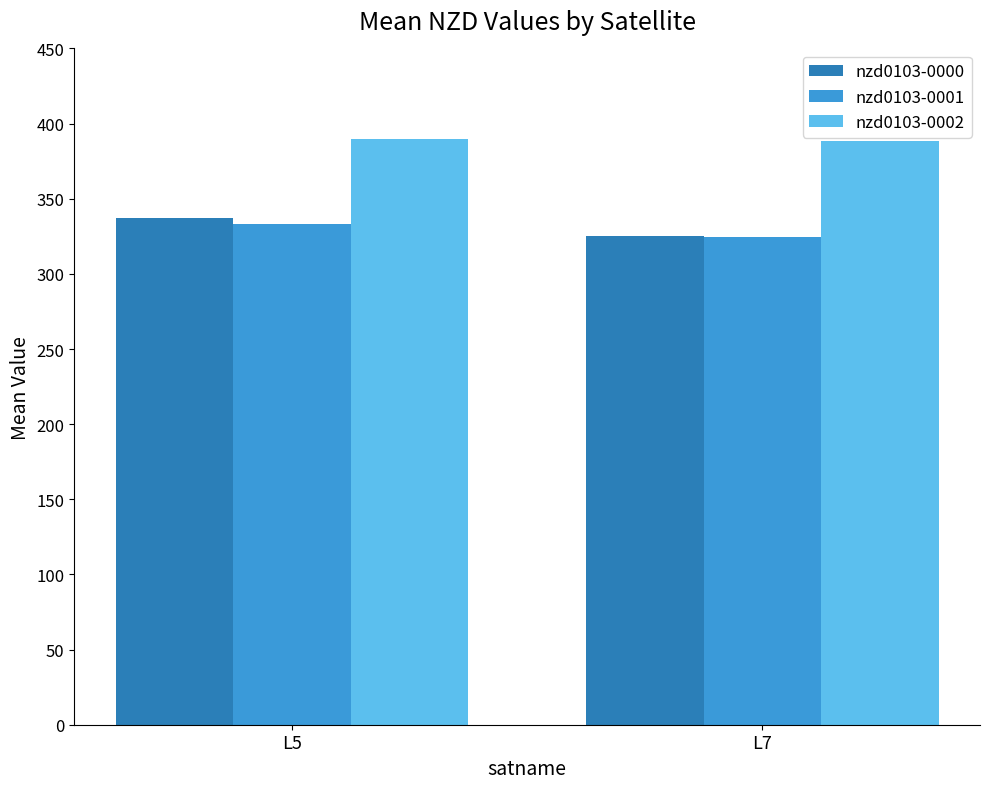

Which series has the largest total across all categories?

nzd0103-0002